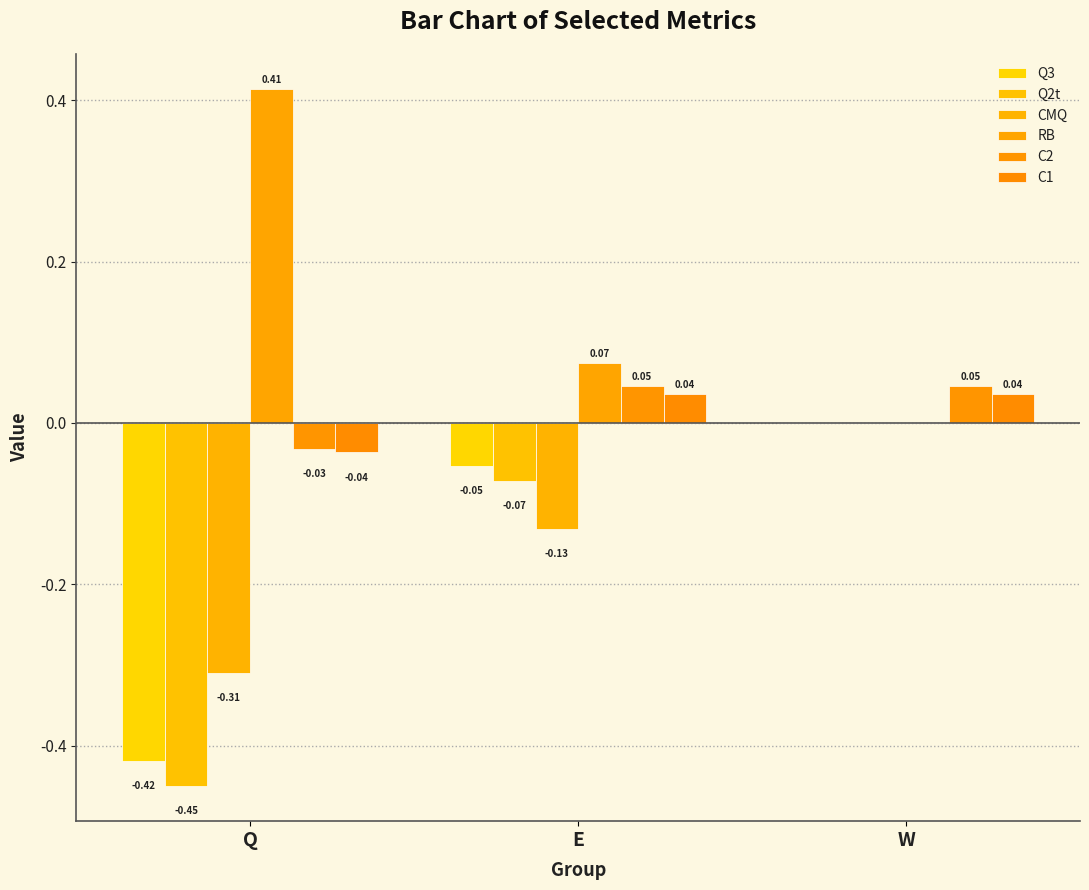

Are the bars grouped side by side (vs. stacked)?

Yes